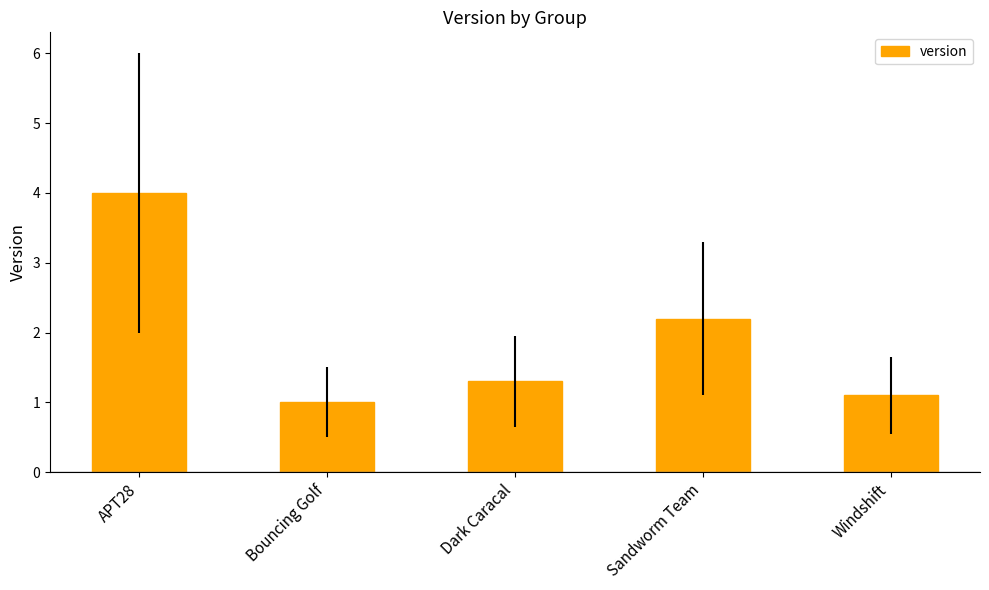

Reading right to left, extract all data points from this chart.

1.1	2.2	1.3	1.0	4.0